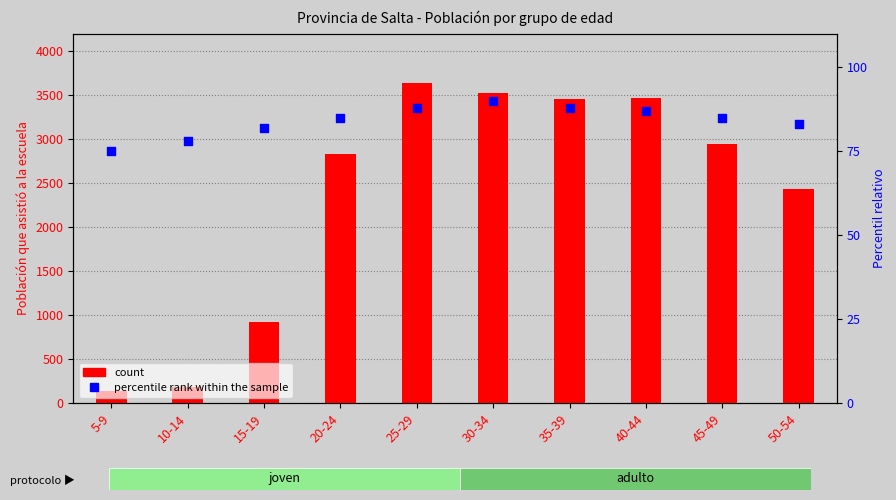

Which series has the largest total across all categories?

count